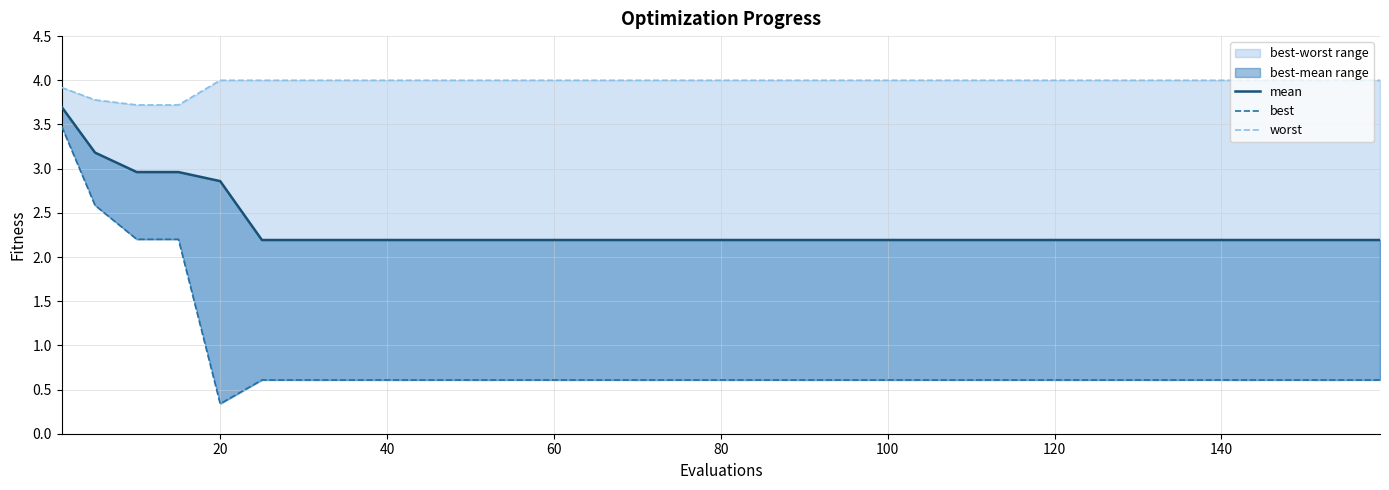

Is it true that best equals 0.8 at 140?

False